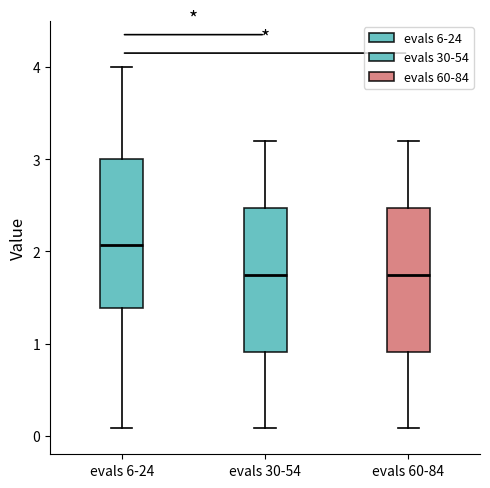

Reading left to right, transcribe this box plot: for each box, give where its median line is, the range the box spans, and where its two whiskers end, as read against the y-axis. The values are not printed on the chart, so give them approximately, as read against the axis.

evals 6-24: median 2.1, box 1.4 to 3.0, whiskers 0.1 to 4.0
evals 30-54: median 1.7, box 0.9 to 2.5, whiskers 0.1 to 3.2
evals 60-84: median 1.7, box 0.9 to 2.5, whiskers 0.1 to 3.2